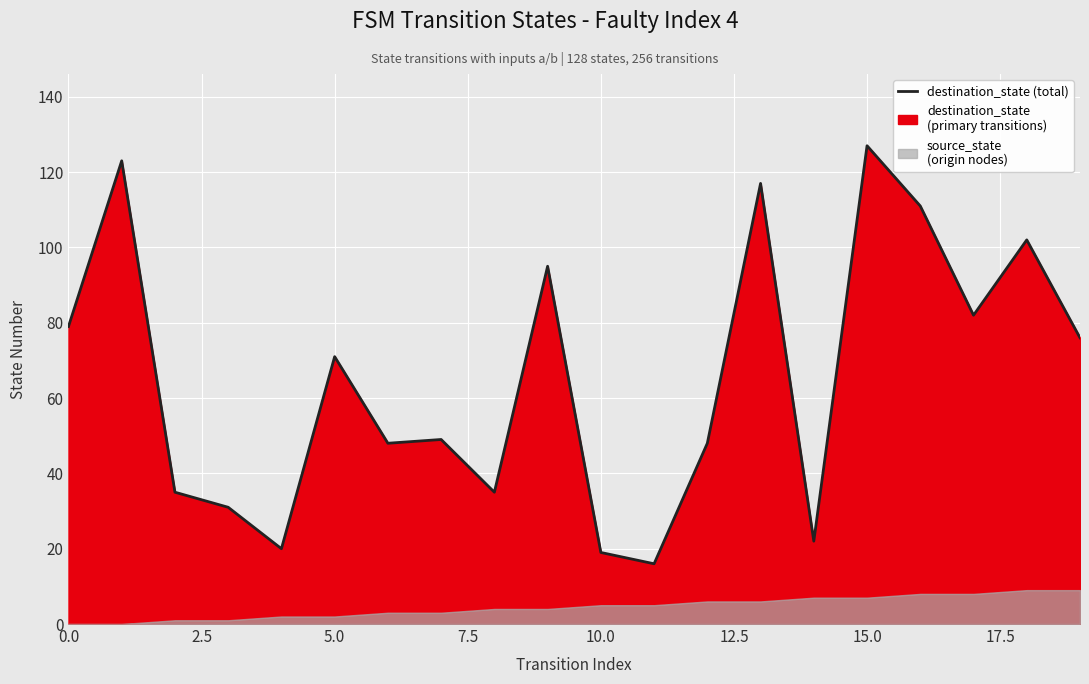

What is the ratio of the value at 15 to the value at 17?

1.5